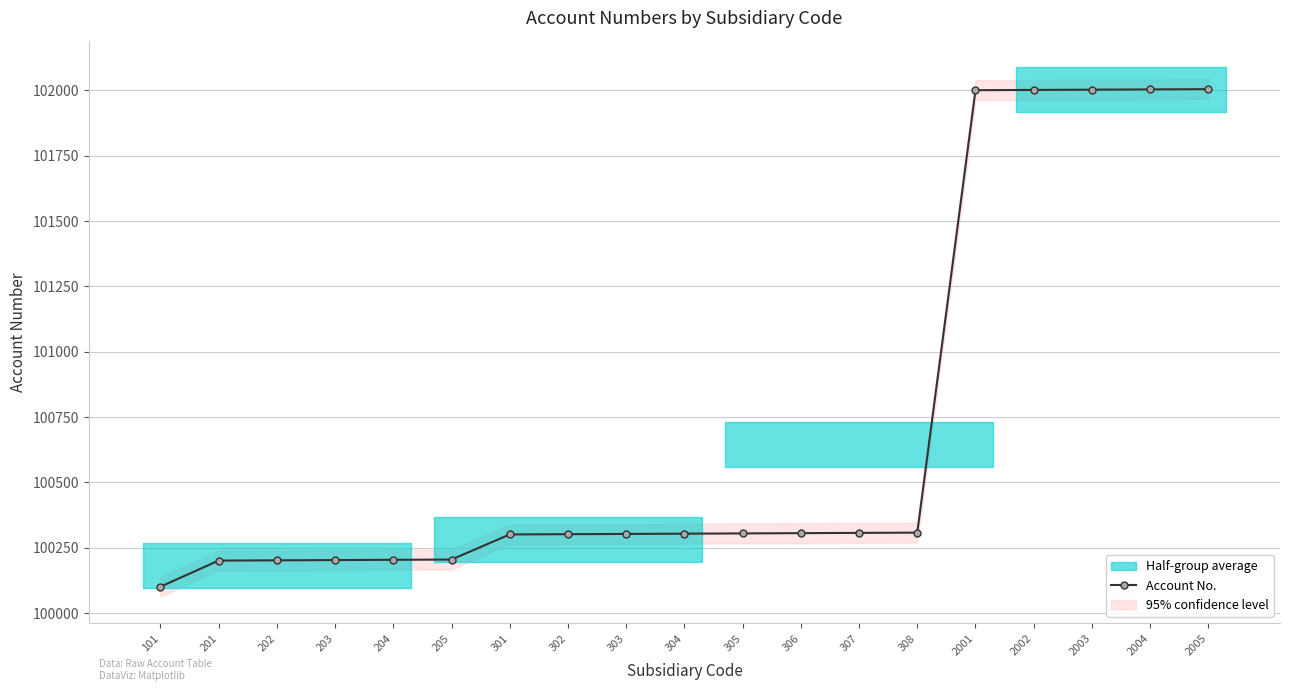

What is the change in value from 101 to 205?

+104